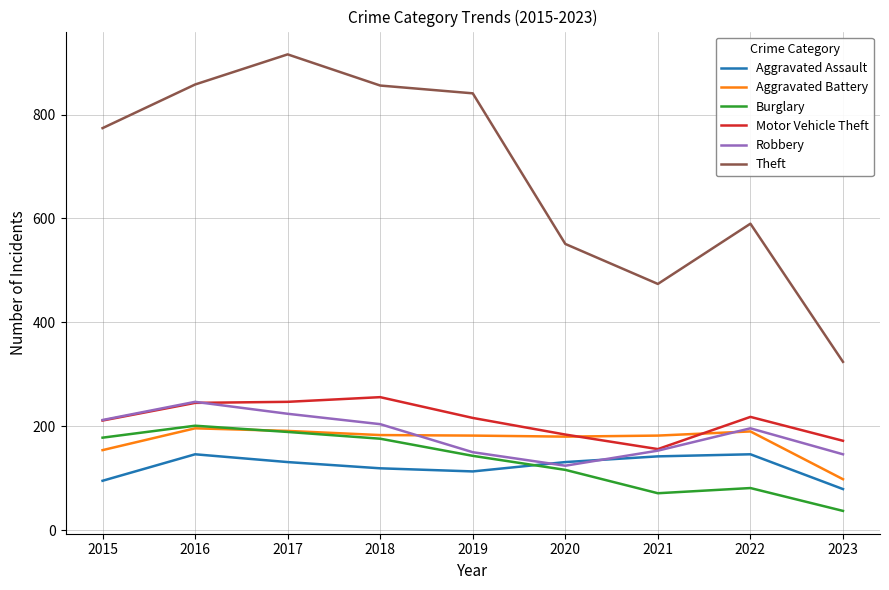

Which series has the widest spread of values?

Theft